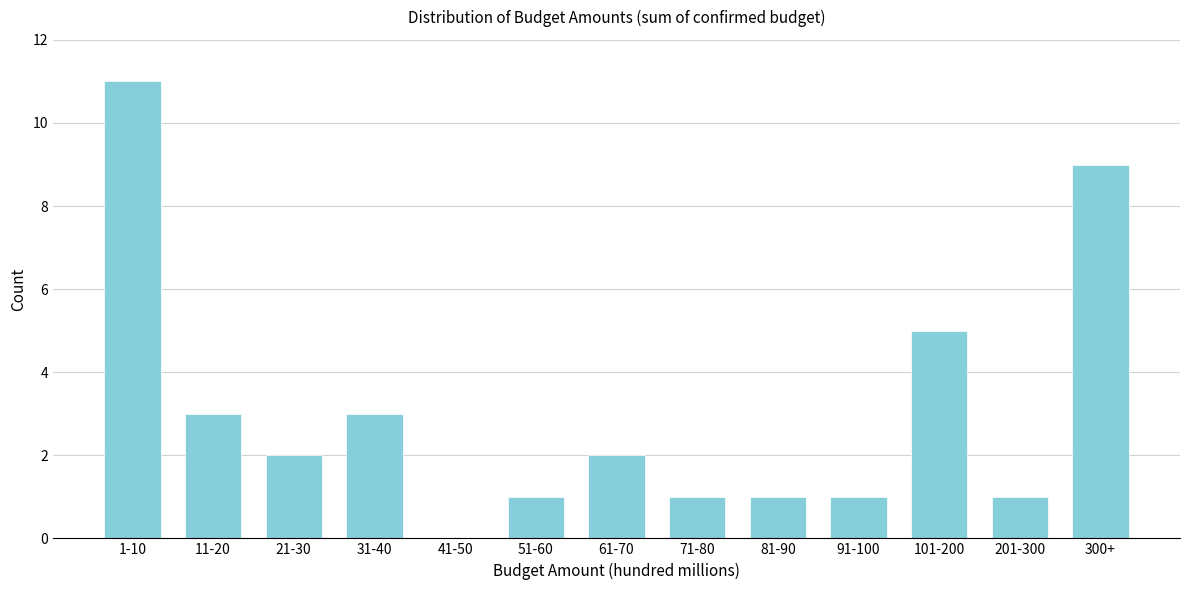

Reading left to right, list all the values displayed in this chart.

1-10=11	11-20=3	21-30=2	31-40=3	41-50=0	51-60=1	61-70=2	71-80=1	81-90=1	91-100=1	101-200=5	201-300=1	300+=9